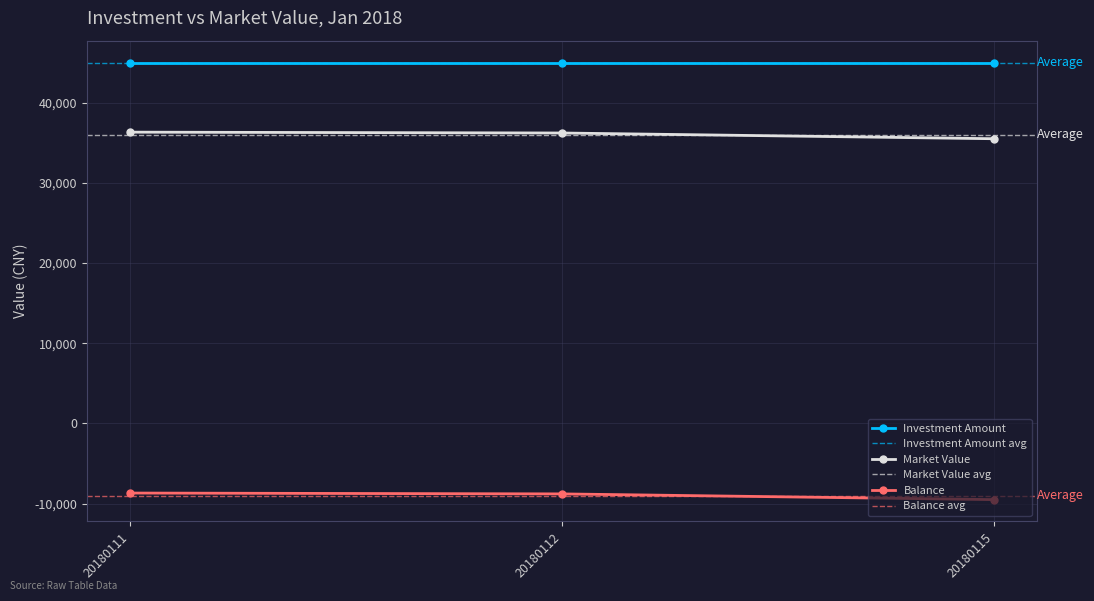

Is it true that Market Value equals 35497.7 at 20180115?

True